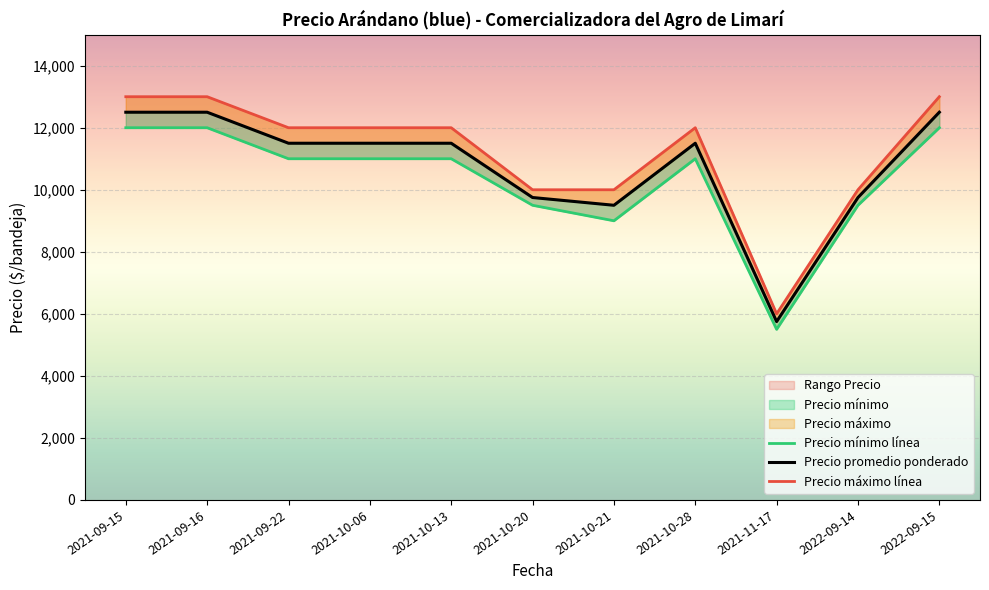

How many lines are shown in the chart?

3